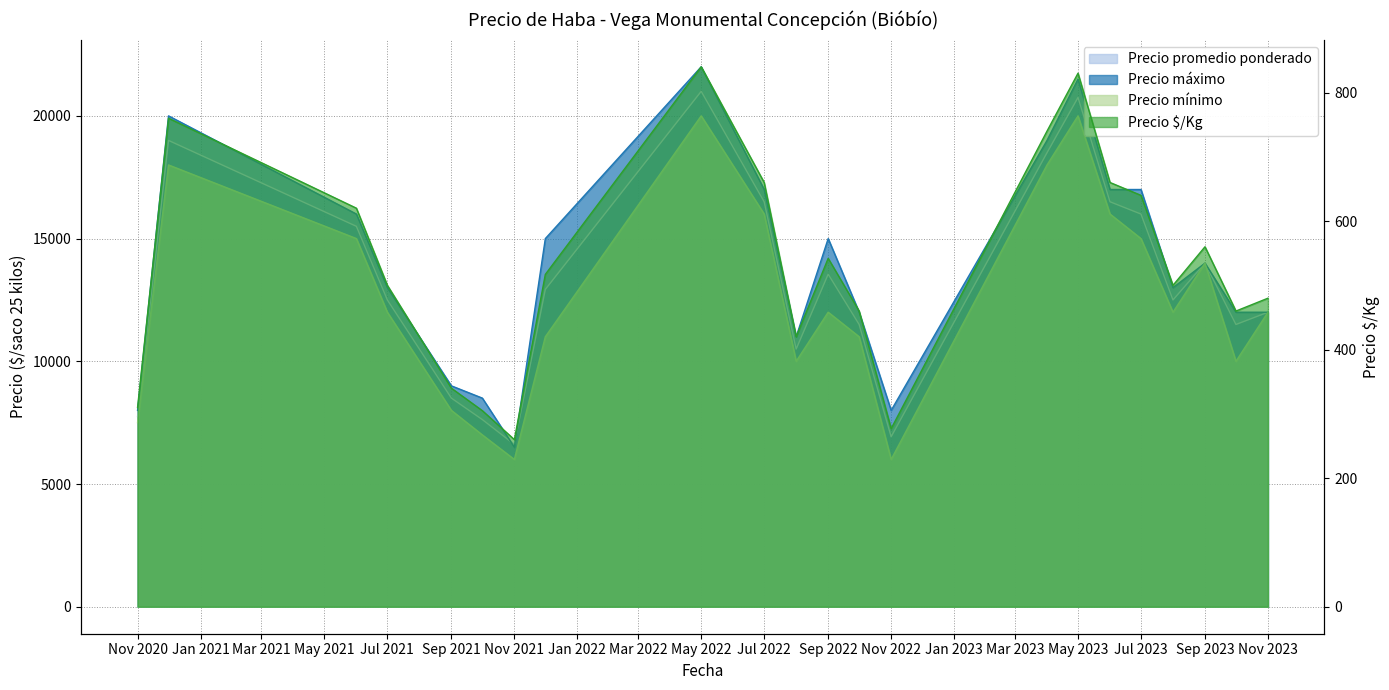

What is the sum of the Precio máximo values at 2022-05 and 2023-08?

35000